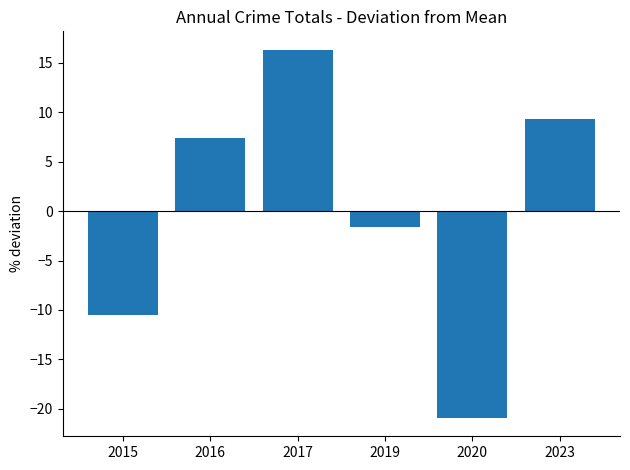

Reading right to left, list all the values displayed in this chart.

2023=9.4	2020=-20.9	2019=-1.6	2017=16.3	2016=7.4	2015=-10.5